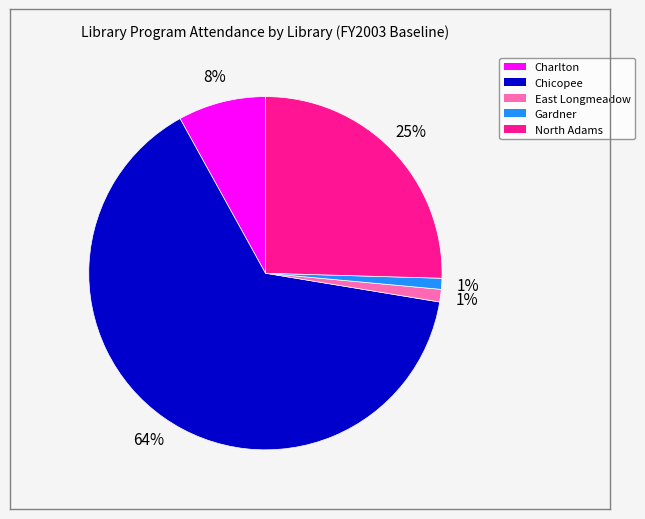

Is Chicopee the majority of the pie?

Yes